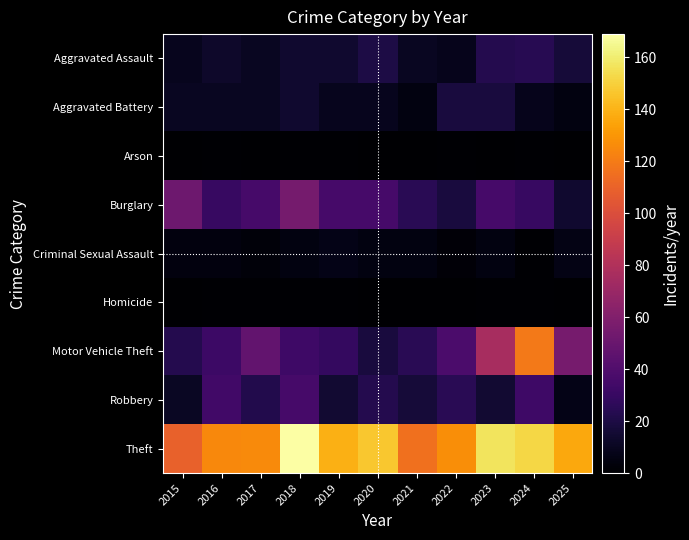

Which series has the largest range (max minus min)?

Motor Vehicle Theft